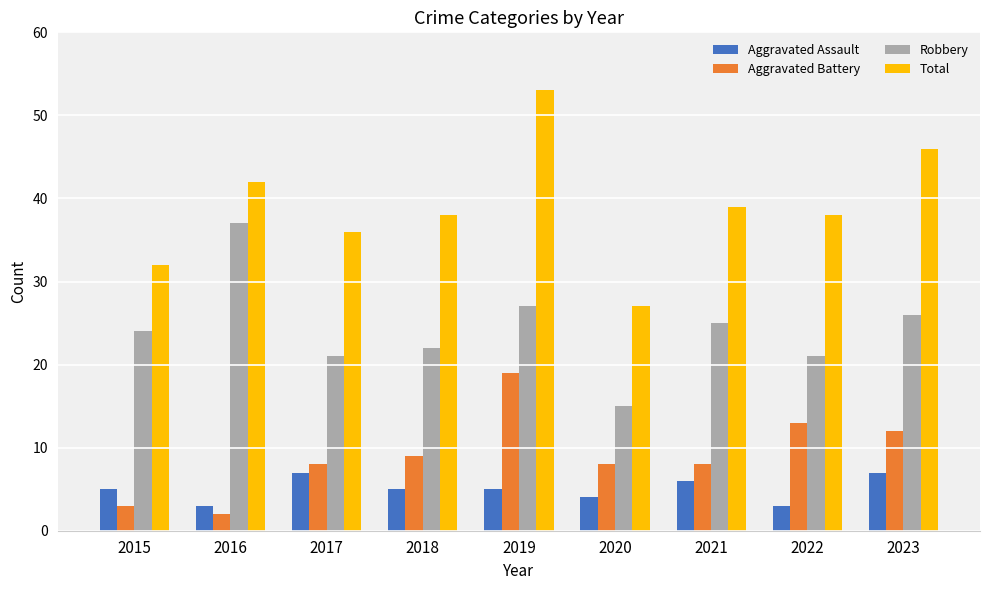

The value of Aggravated Assault at 2017 is 7. True or false?

True